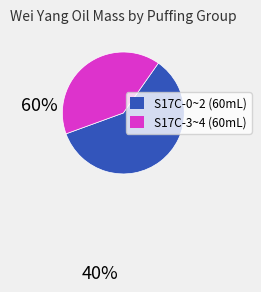

Does any single category account for the majority?

Yes